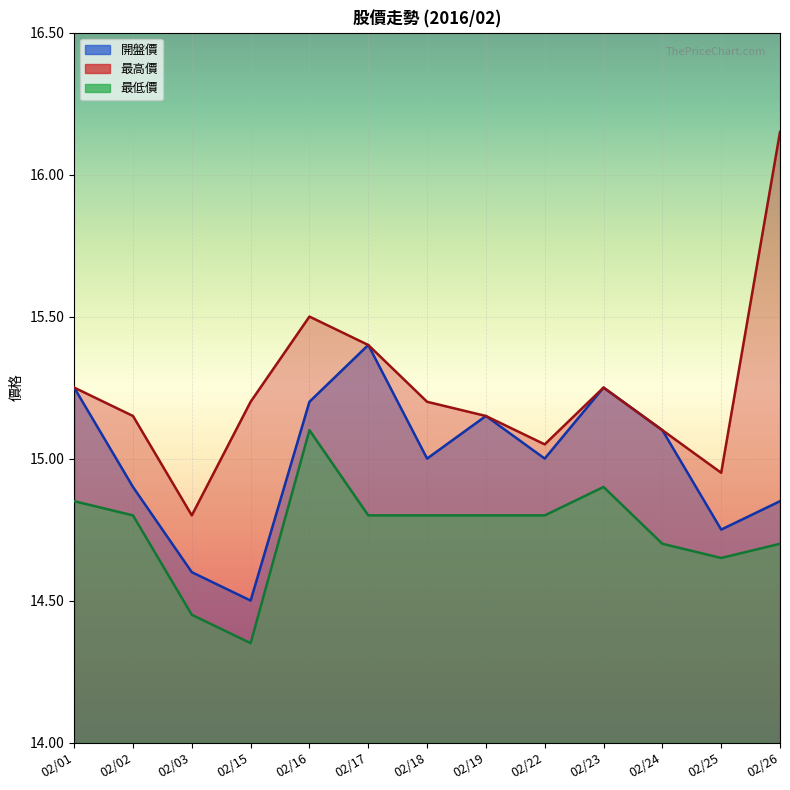

List the series in order of their peak value, highest first.

最高價, 開盤價, 最低價